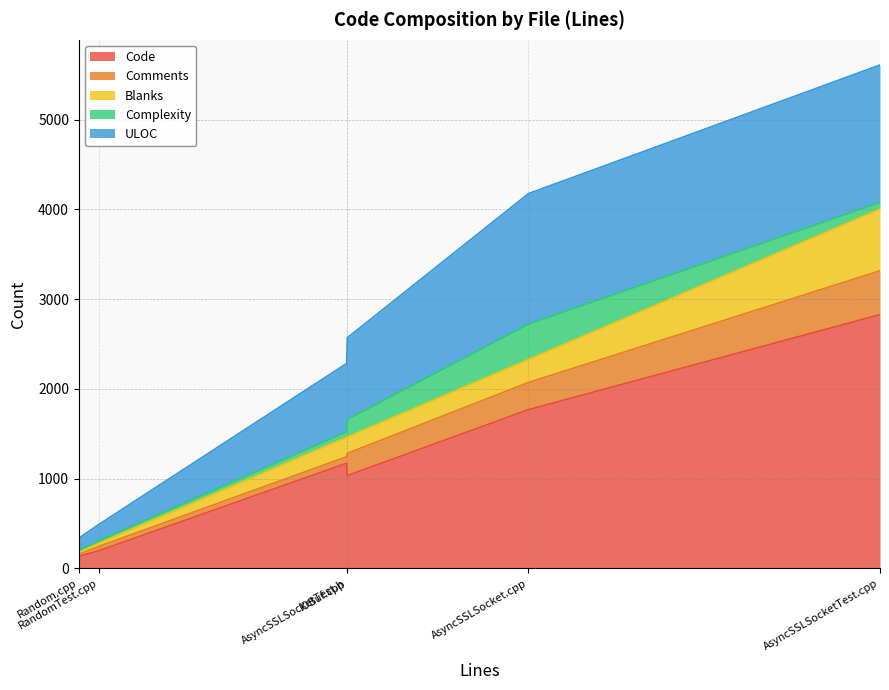

What is the maximum value for Code?

2828